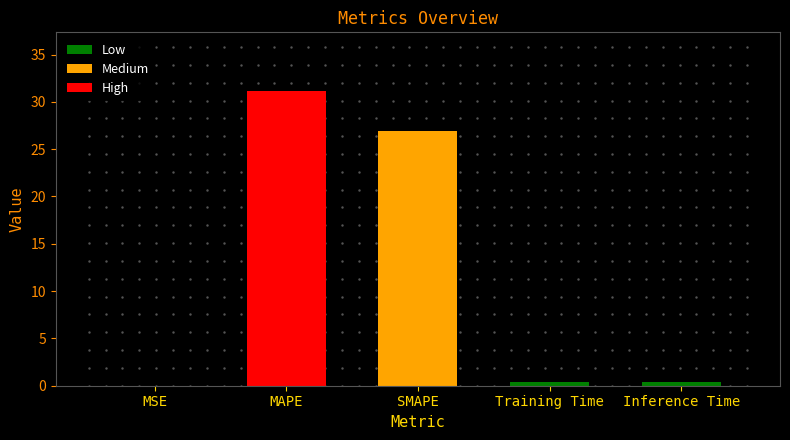

Between MSE and SMAPE, which is larger?

SMAPE